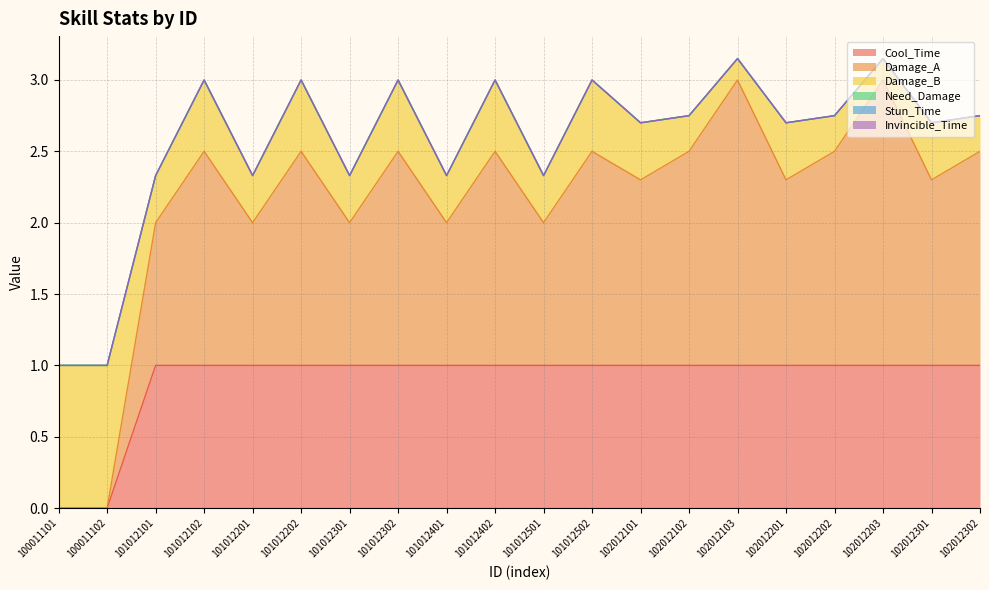

Reading left to right, transcribe all the data shown in this chart.

Cool_Time: 0.0	0.0	1.0	1.0	1.0	1.0	1.0	1.0	1.0	1.0	1.0	1.0	1.0	1.0	1.0	1.0	1.0	1.0	1.0	1.0
Damage_A: 0.0	0.0	1.0	1.5	1.0	1.5	1.0	1.5	1.0	1.5	1.0	1.5	1.3	1.5	2.0	1.3	1.5	2.0	1.3	1.5
Damage_B: 1.0	1.0	0.3	0.5	0.3	0.5	0.3	0.5	0.3	0.5	0.3	0.5	0.4	0.2	0.1	0.4	0.2	0.1	0.4	0.2
Need_Damage: 0.0	0.0	0.0	0.0	0.0	0.0	0.0	0.0	0.0	0.0	0.0	0.0	0.0	0.0	0.0	0.0	0.0	0.0	0.0	0.0
Stun_Time: 0.0	0.0	0.0	0.0	0.0	0.0	0.0	0.0	0.0	0.0	0.0	0.0	0.0	0.0	0.0	0.0	0.0	0.0	0.0	0.0
Invincible_Time: 0.0	0.0	0.0	0.0	0.0	0.0	0.0	0.0	0.0	0.0	0.0	0.0	0.0	0.0	0.0	0.0	0.0	0.0	0.0	0.0